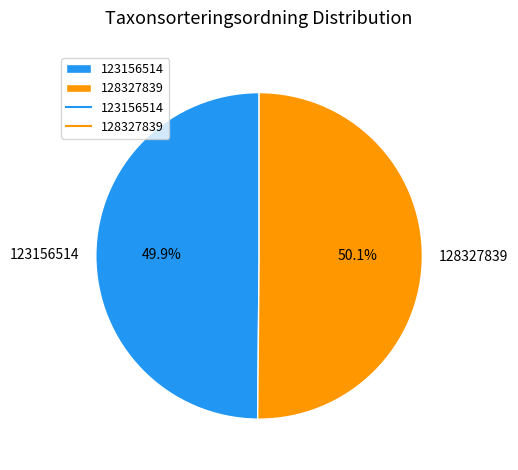

Approximately how many times larger is the value at 123156514 compared to 128327839?

1.0